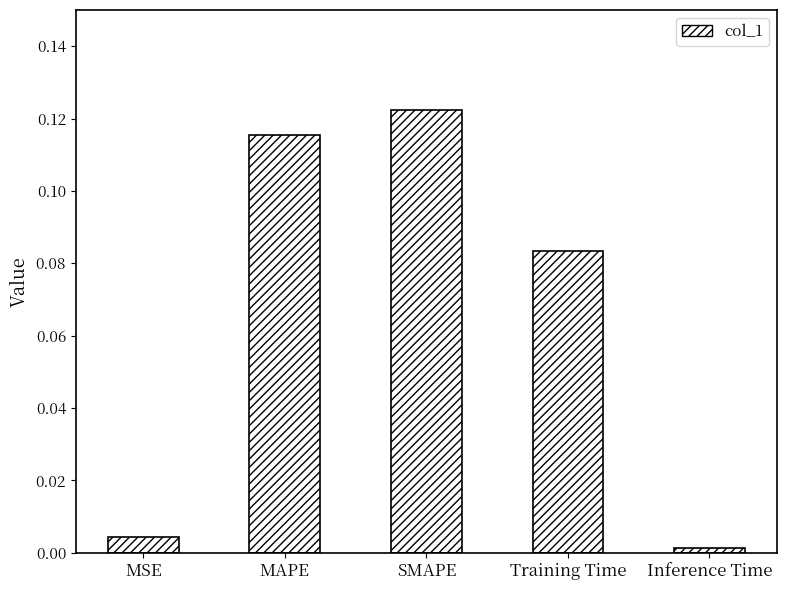

What is the sum of all values?

0.3